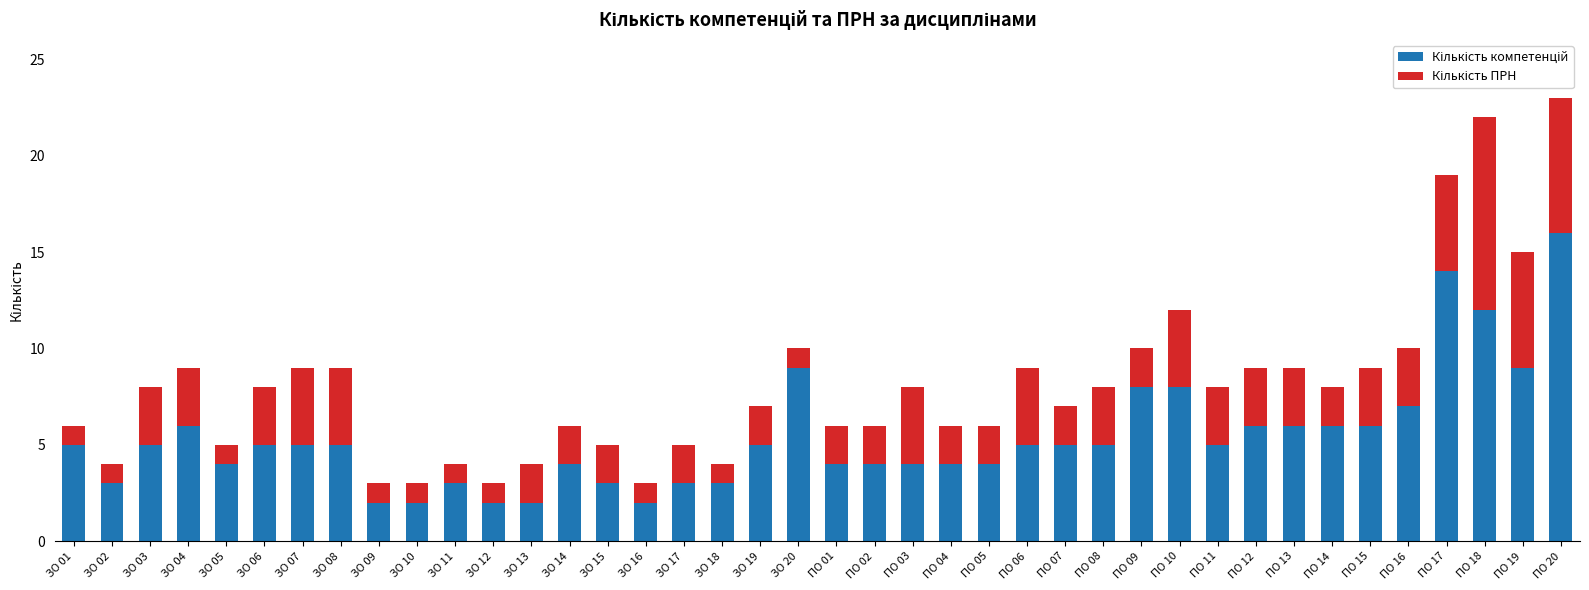

What is the total value across all series at ЗО 13?

4